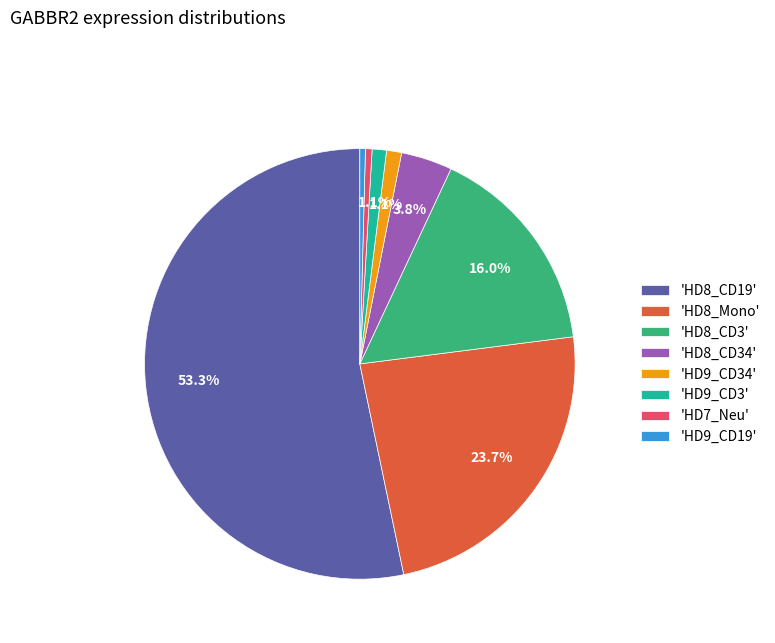

Which slice represents more than half of the pie?

'HD8_CD19'